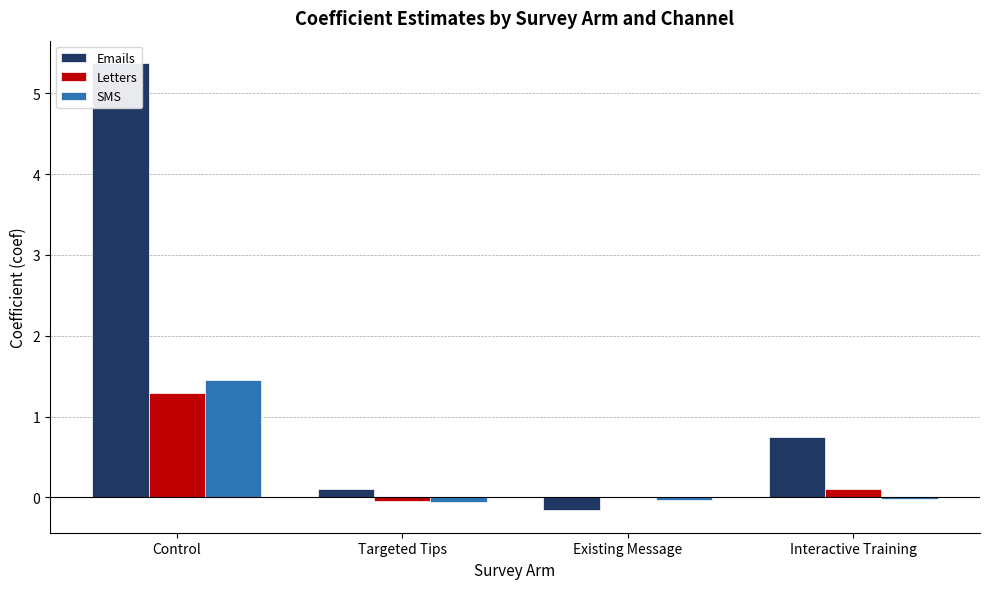

Which series has the widest spread of values?

Emails